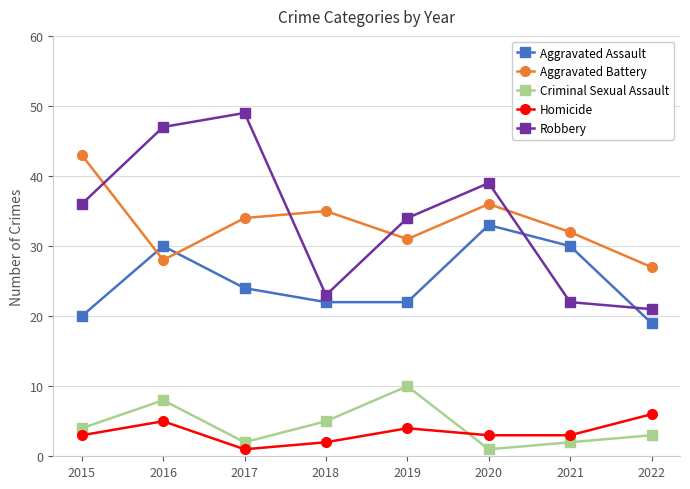

The value of Criminal Sexual Assault at 2015 is 2. True or false?

False